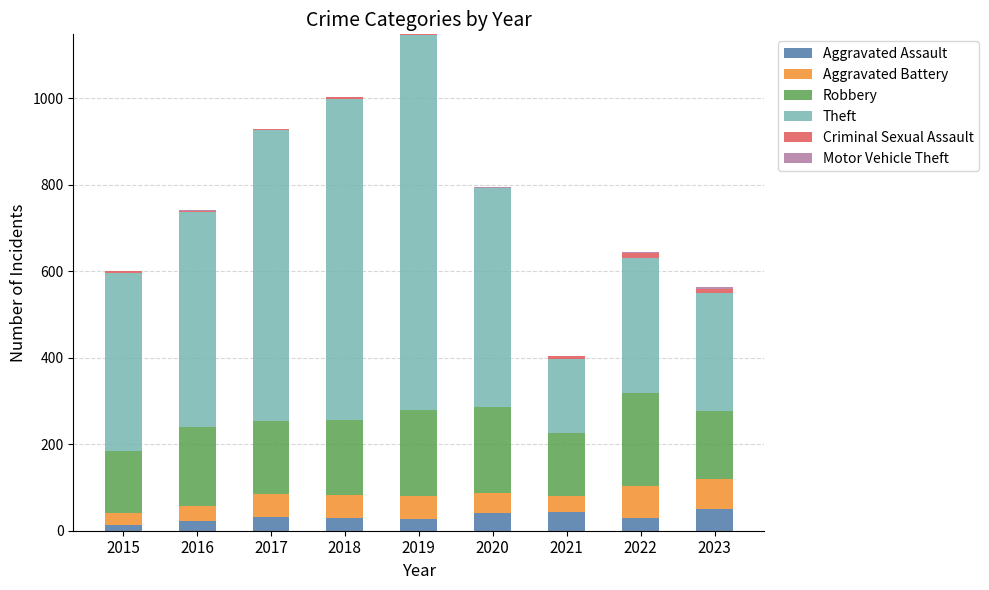

True or false: Aggravated Assault has a value of 22 at 2016.

True